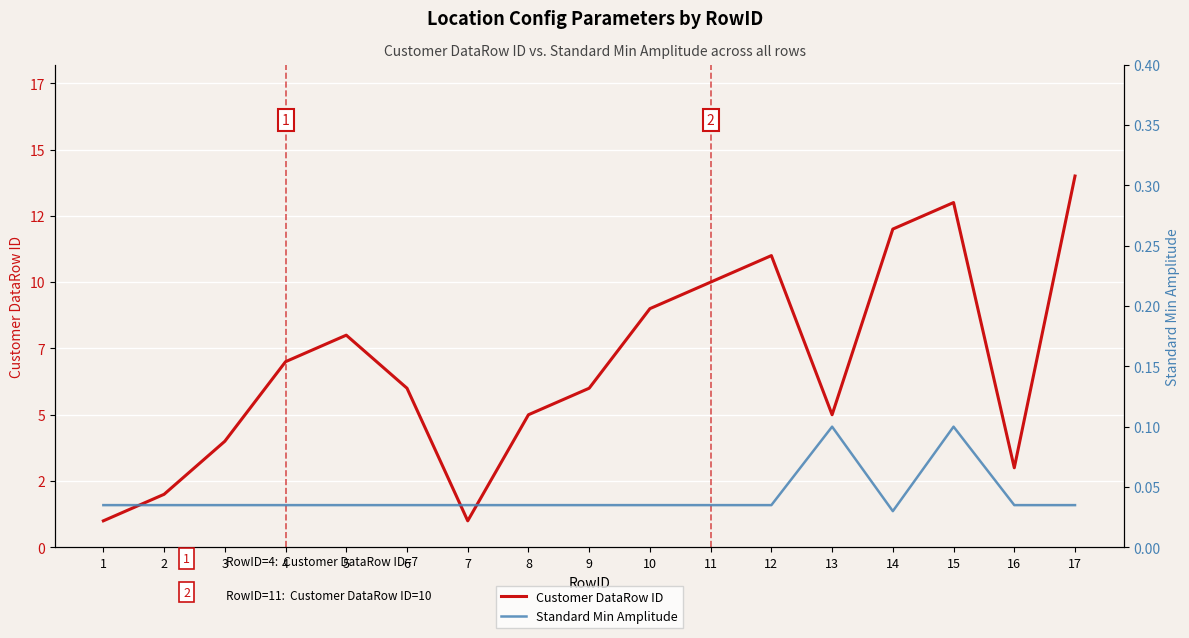

What is the highest value of the Customer DataRow ID series?

14.0